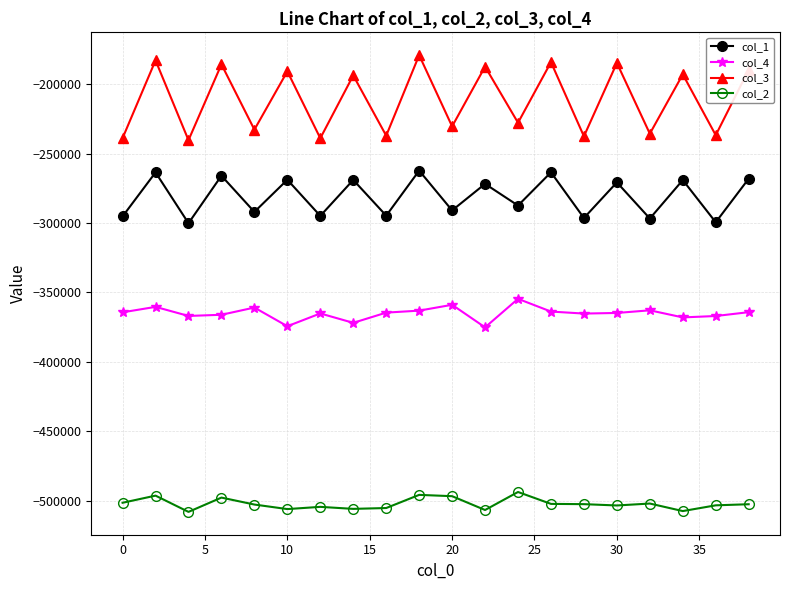

What is the greatest value displayed?

-178984